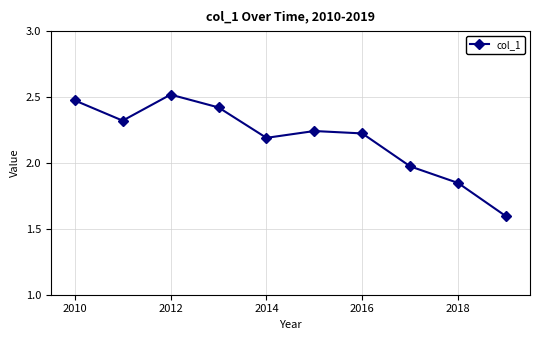

How many data points are less than 2?

3